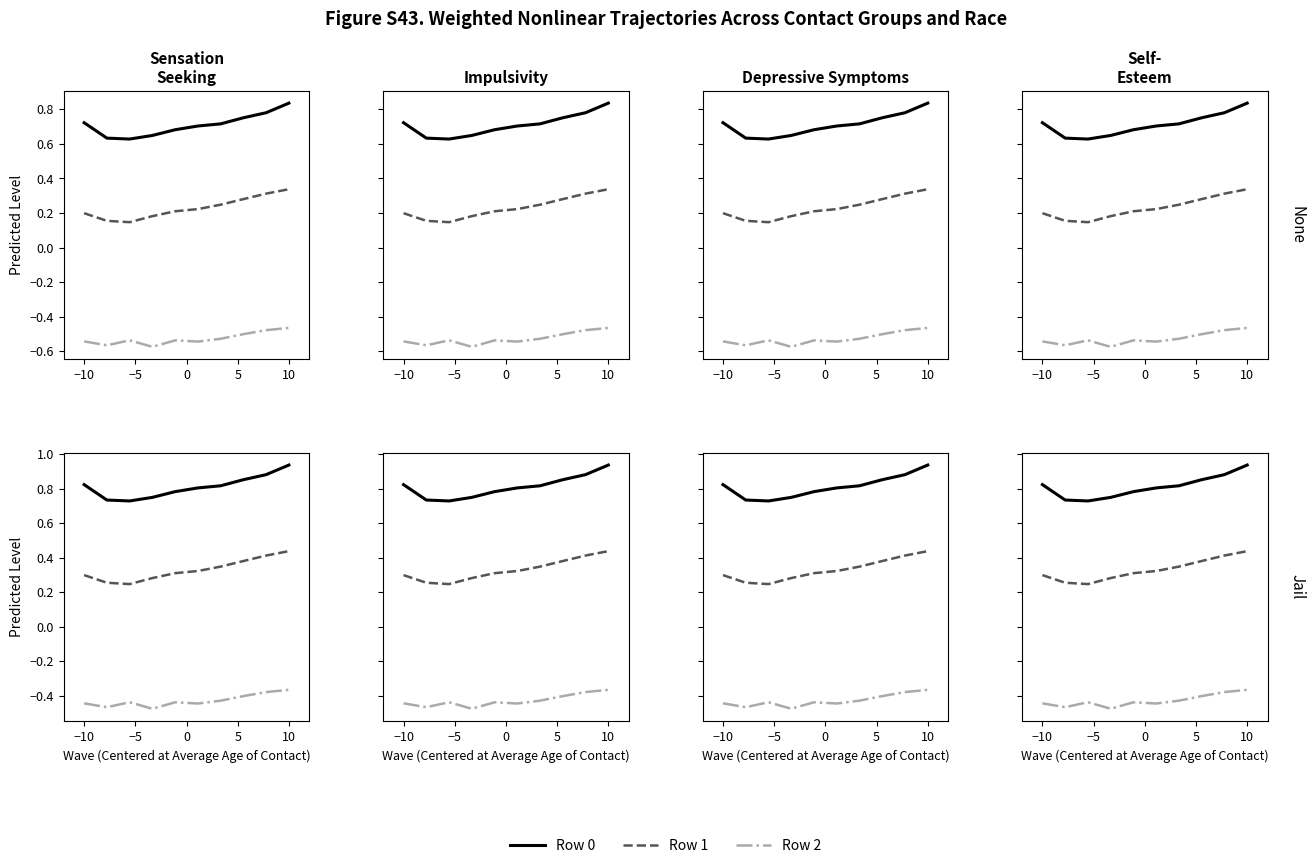

What are all the series names shown in the legend?

Row 0, Row 1, Row 2